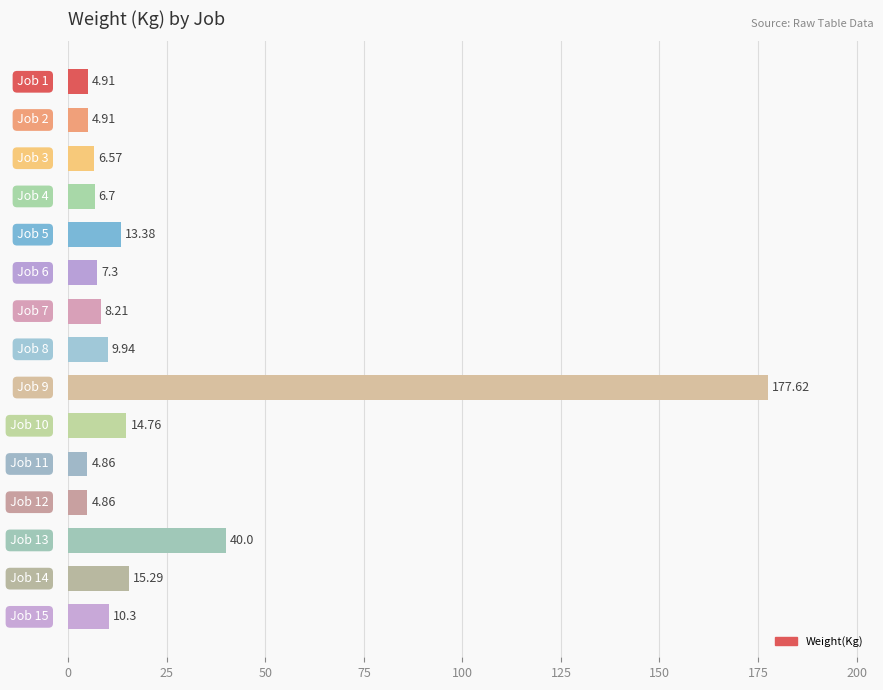

How many categories are shown in the chart?

15